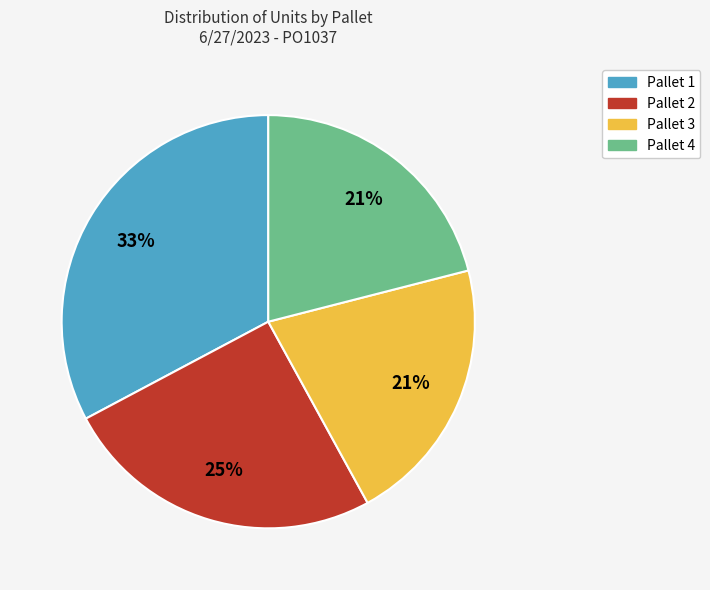

Count the number of slices in the pie.

4